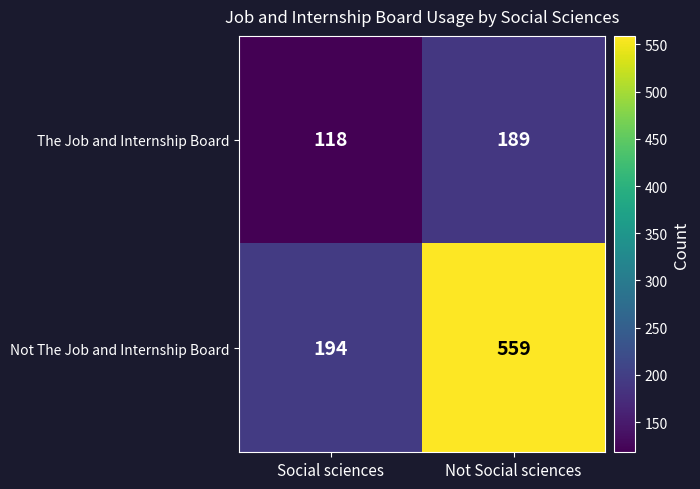

Which category has the lowest value across all series?

Social sciences